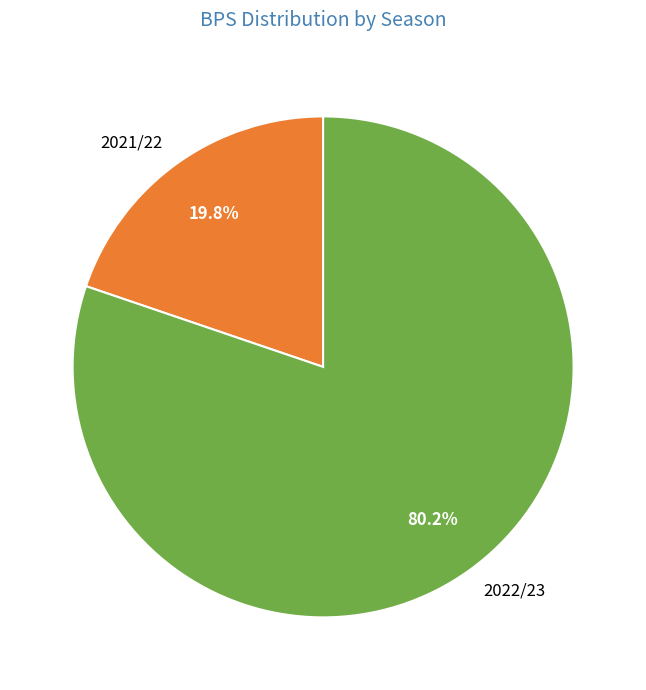

To the nearest percent, what is the average slice percentage?

50%